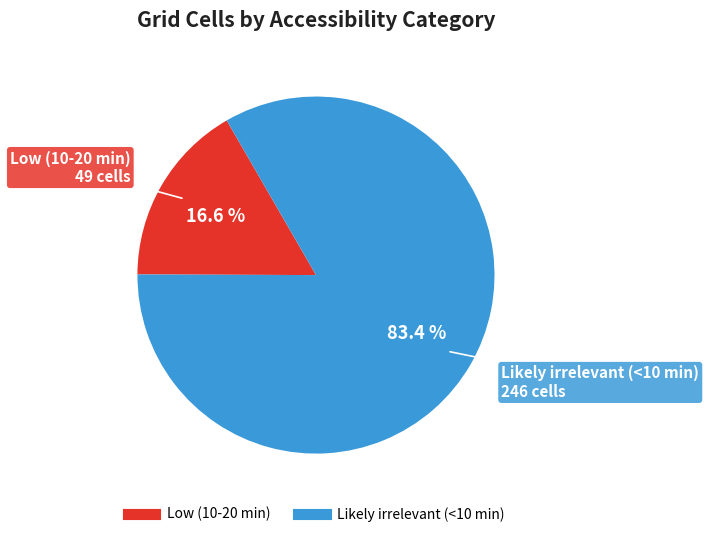

Approximately how many times larger is the value at Low (10-20 min) compared to Likely irrelevant (<10 min)?

0.2